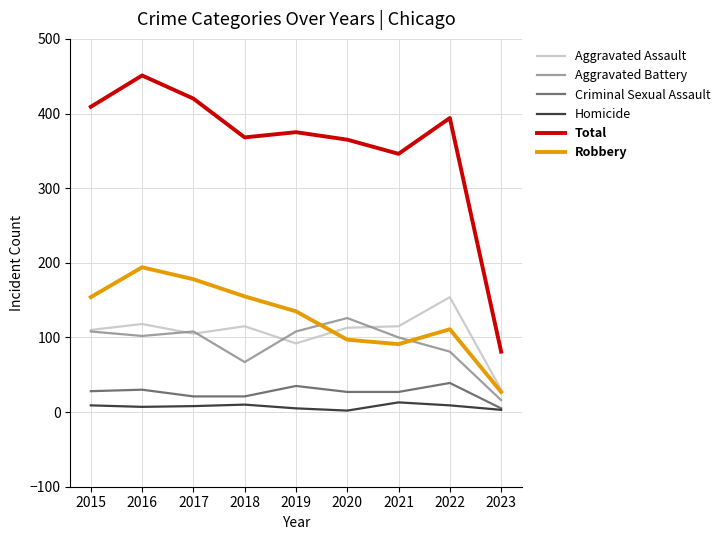

Where do Aggravated Battery and Robbery first cross each other?

2019 and 2020